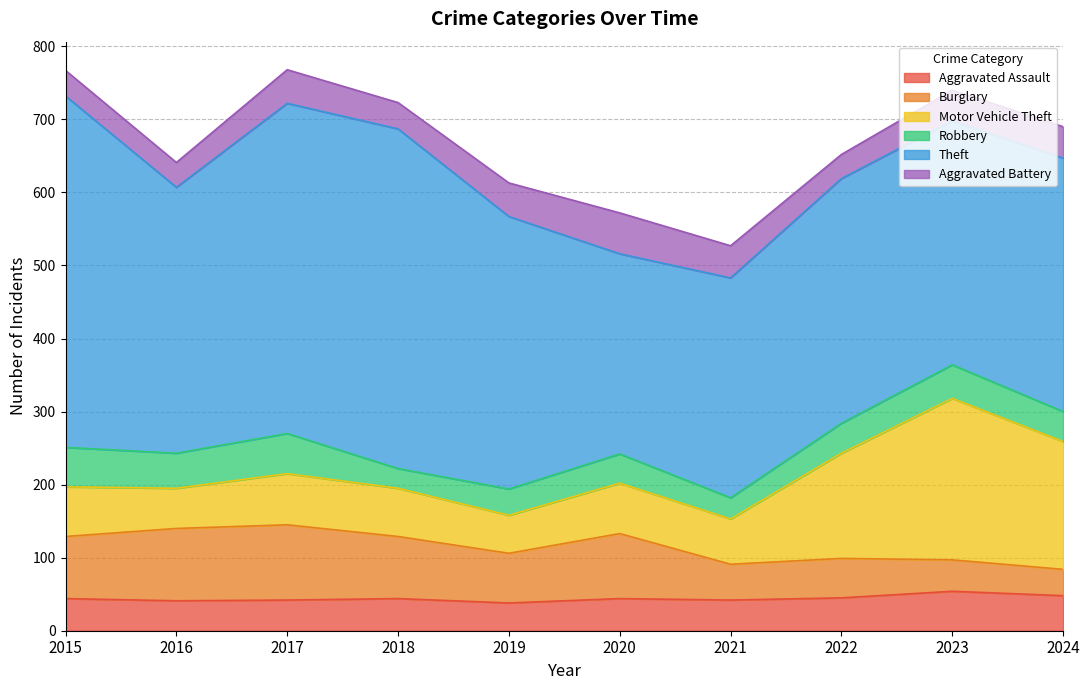

What is the value of the Theft point at the 5th from the left?

373